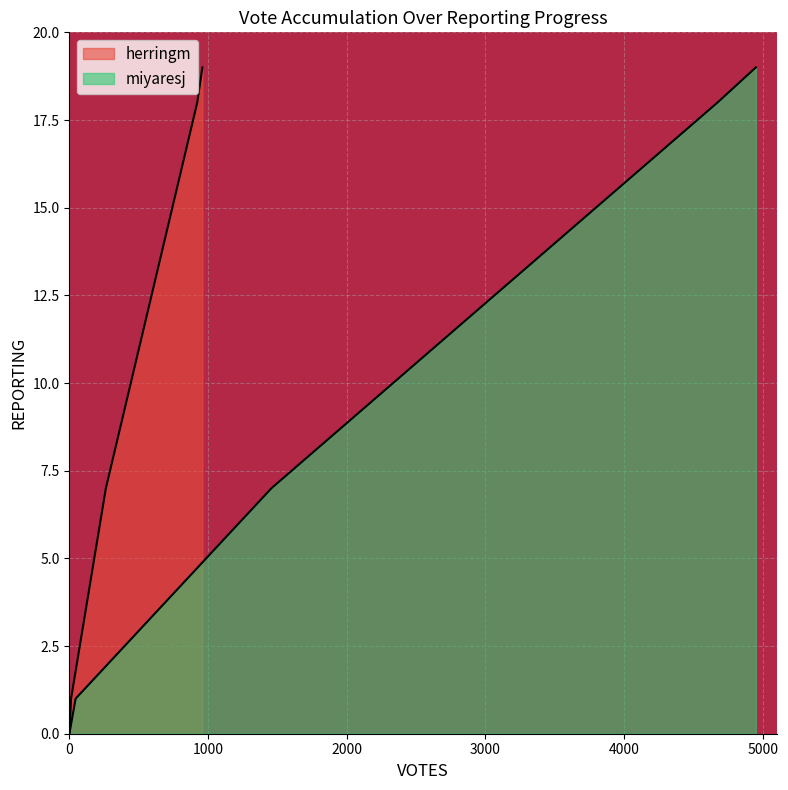

How many values in the miyaresj series exceed 1?

3